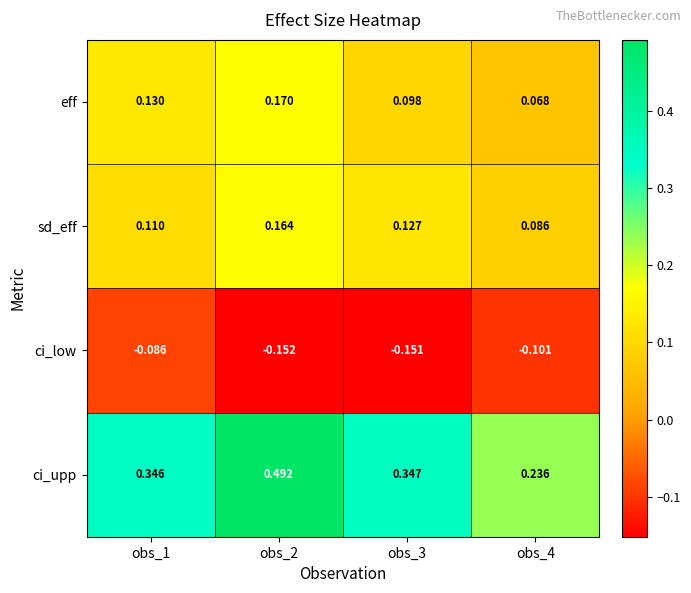

Rank the series at obs_4 from highest to lowest value.

ci_upp, sd_eff, eff, ci_low